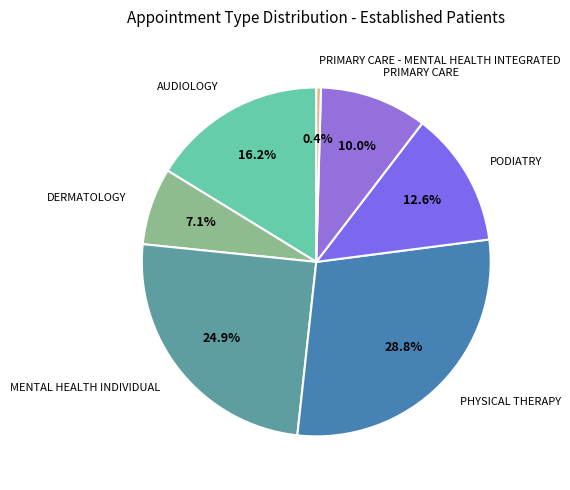

Does any single category account for the majority?

No